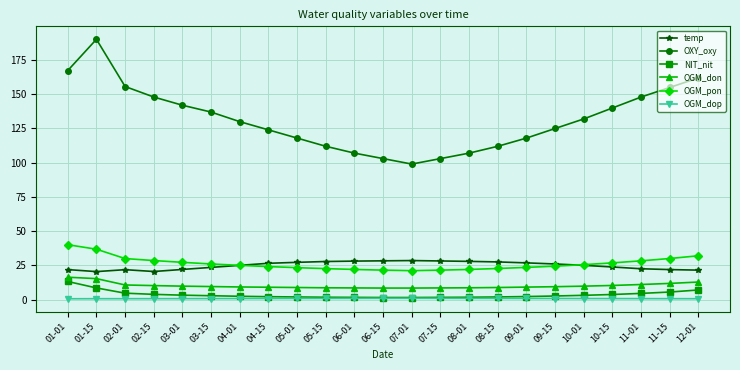

What is the label of the 17th point from the right?

04-01